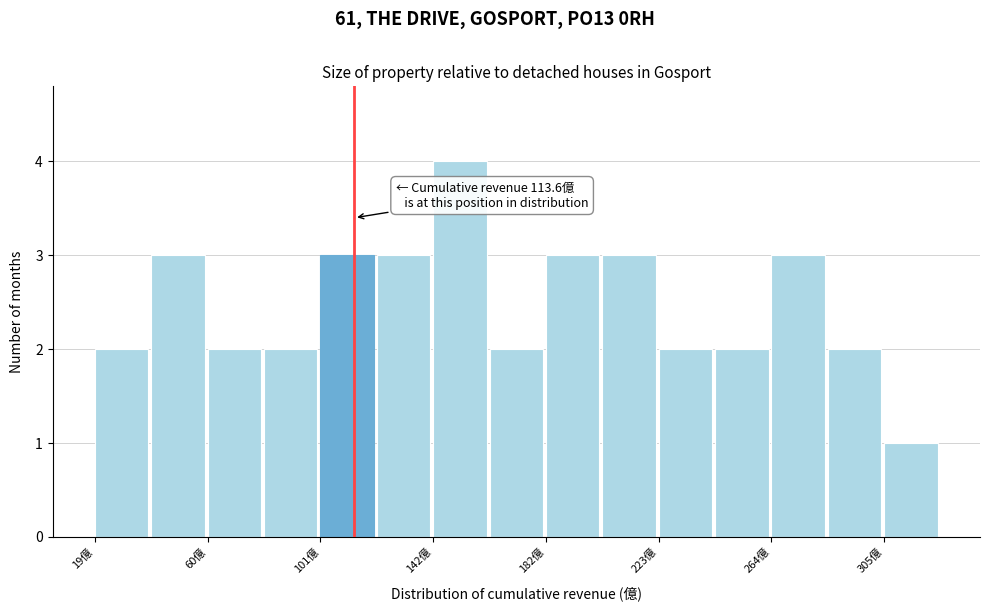

Over which range of the x-axis is the bar tallest?

140 to 160